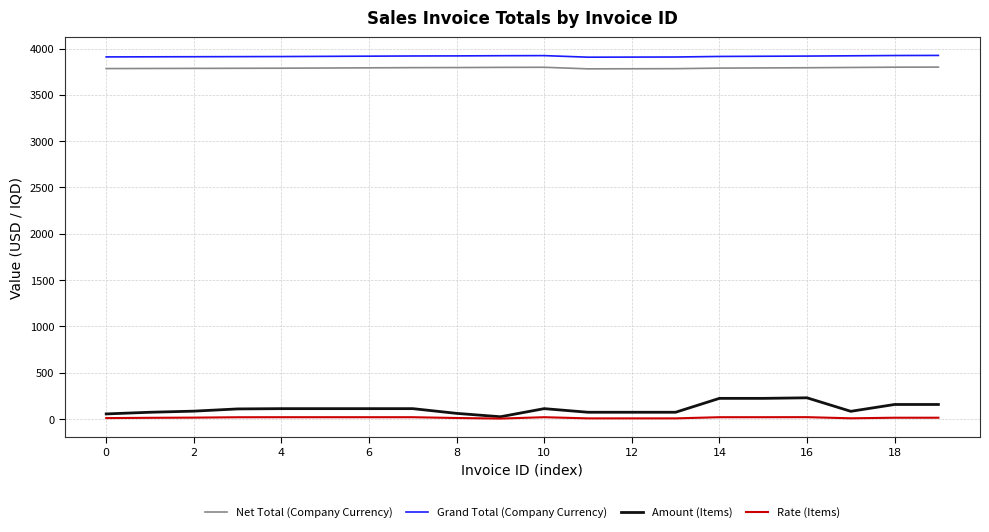

True or false: Net Total (Company Currency) and Amount (Items) cross at least once.

False